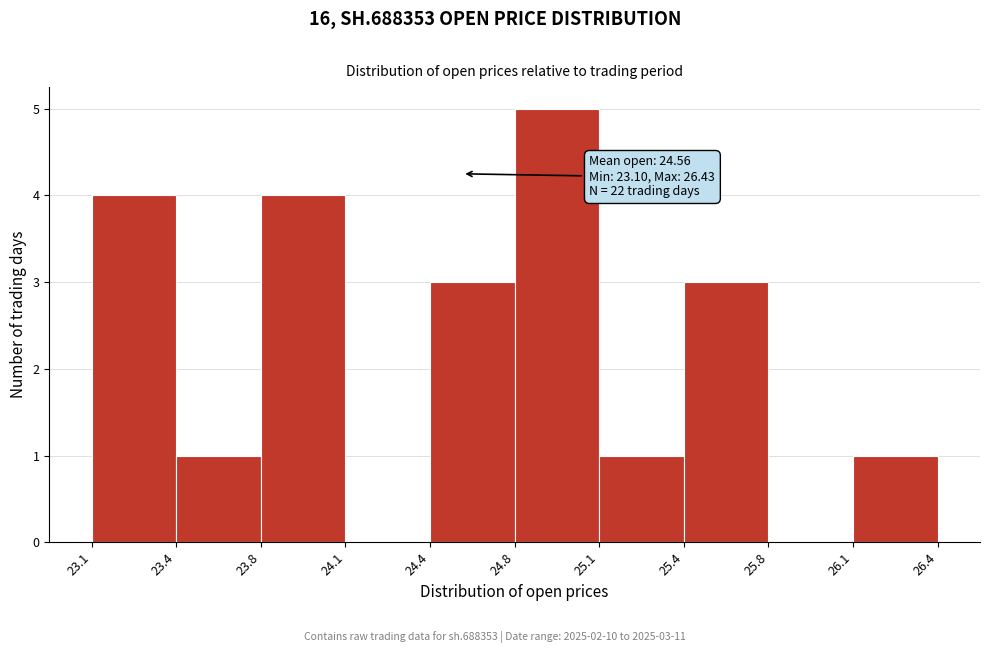

Which range on the x-axis has the tallest bar?

24.8 to 25.1